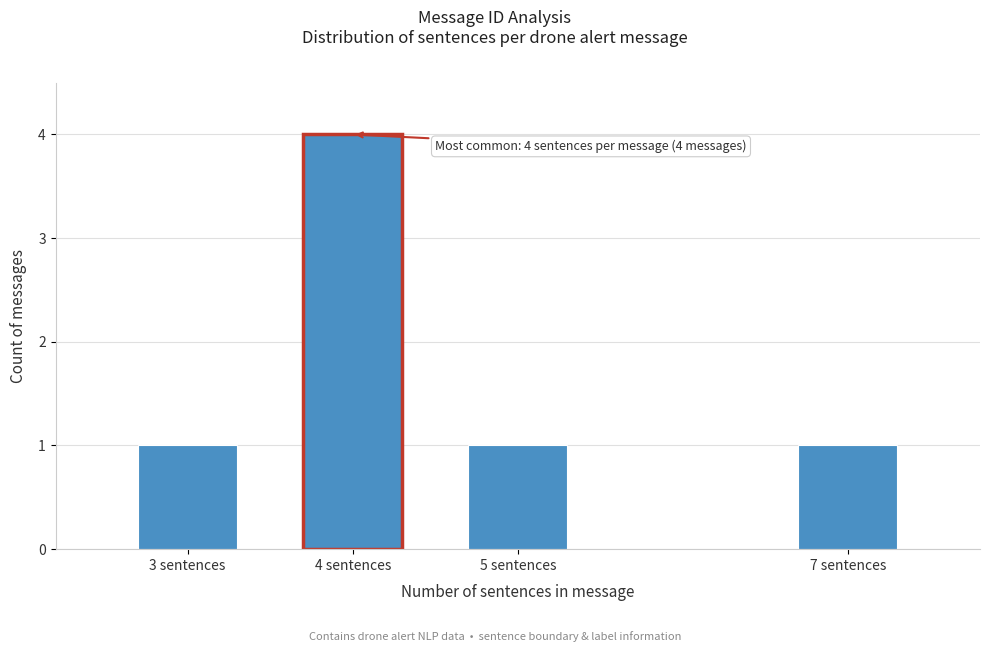

Reading left to right, what are all the values shown in this chart?

3 sentences=1	4 sentences=4	5 sentences=1	7 sentences=1